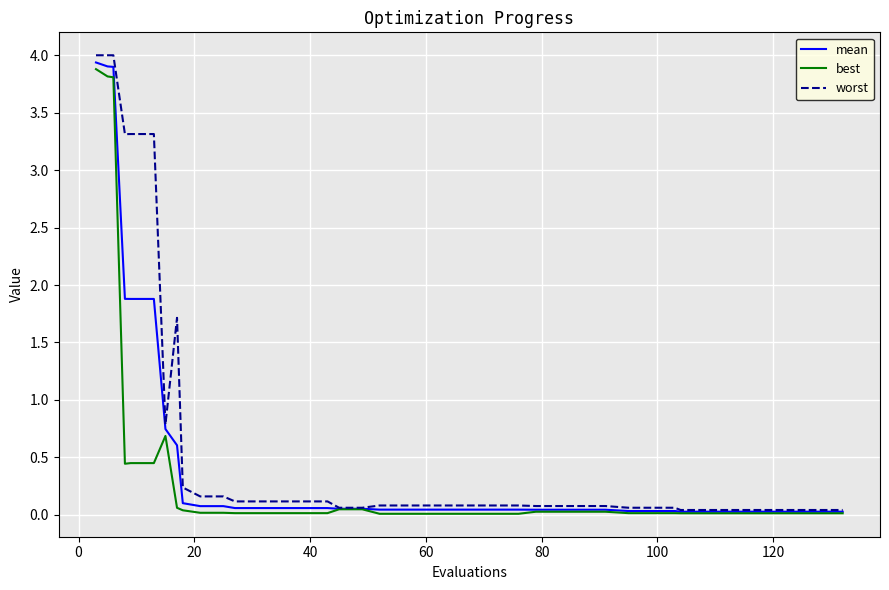

What is the maximum value for mean?

3.9